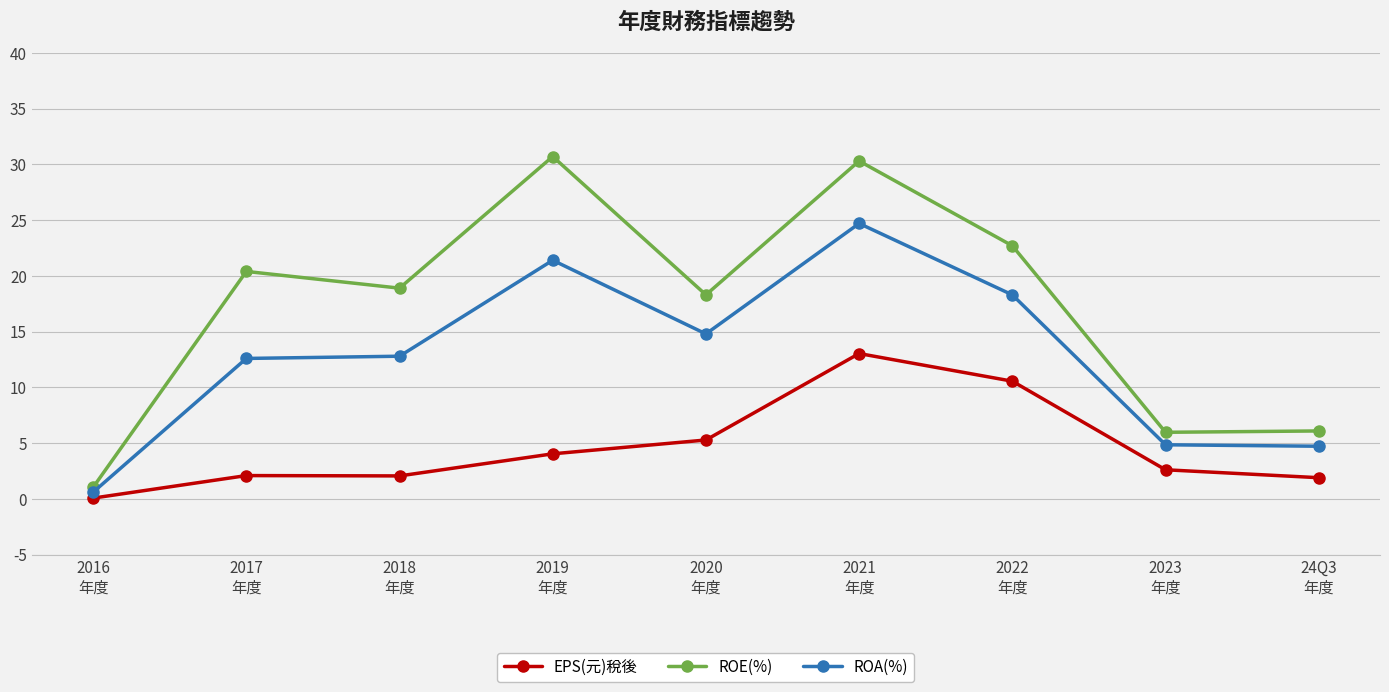

True or false: ROA(%) and EPS(元)稅後 intersect in this chart.

False